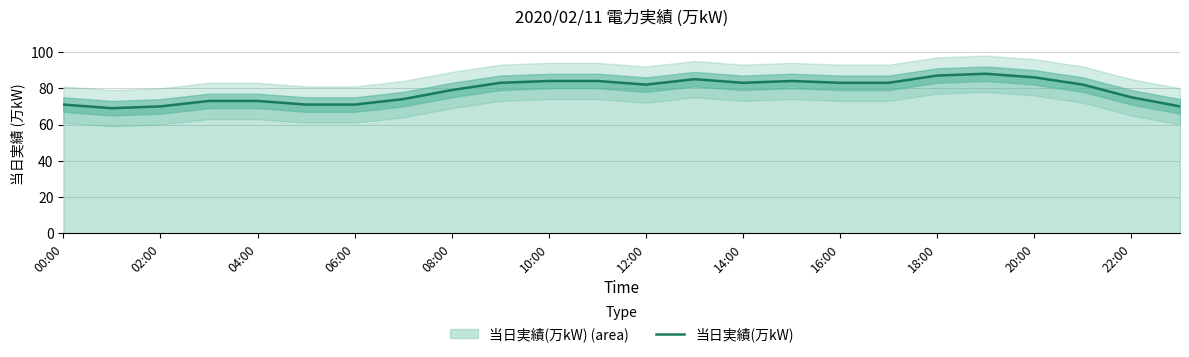

True or false: 当日実績(万kW) has a value of 86 at 20:00.

True